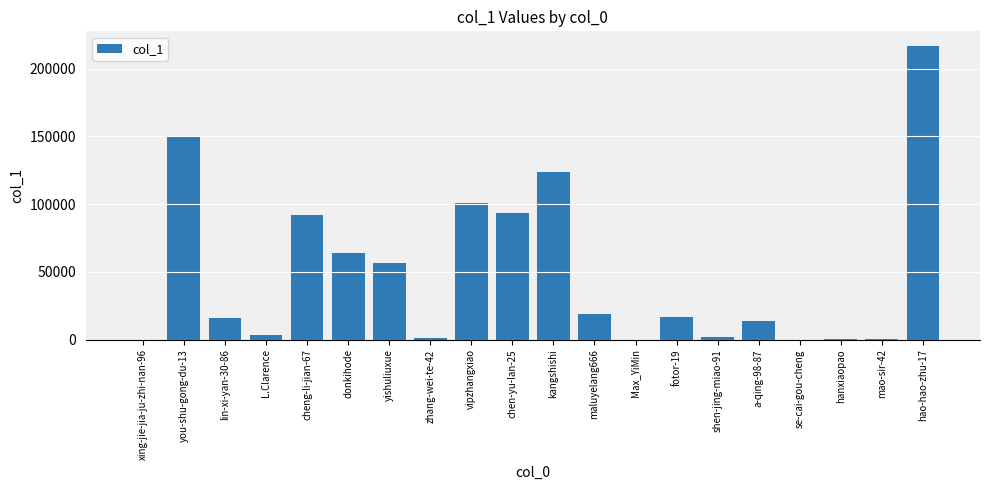

Are the bars horizontal?

No